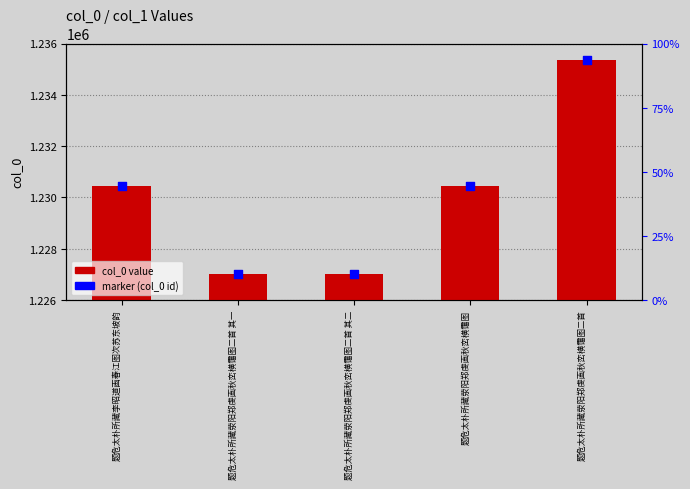

Which series reaches the minimum Y coordinate?

col_0 value